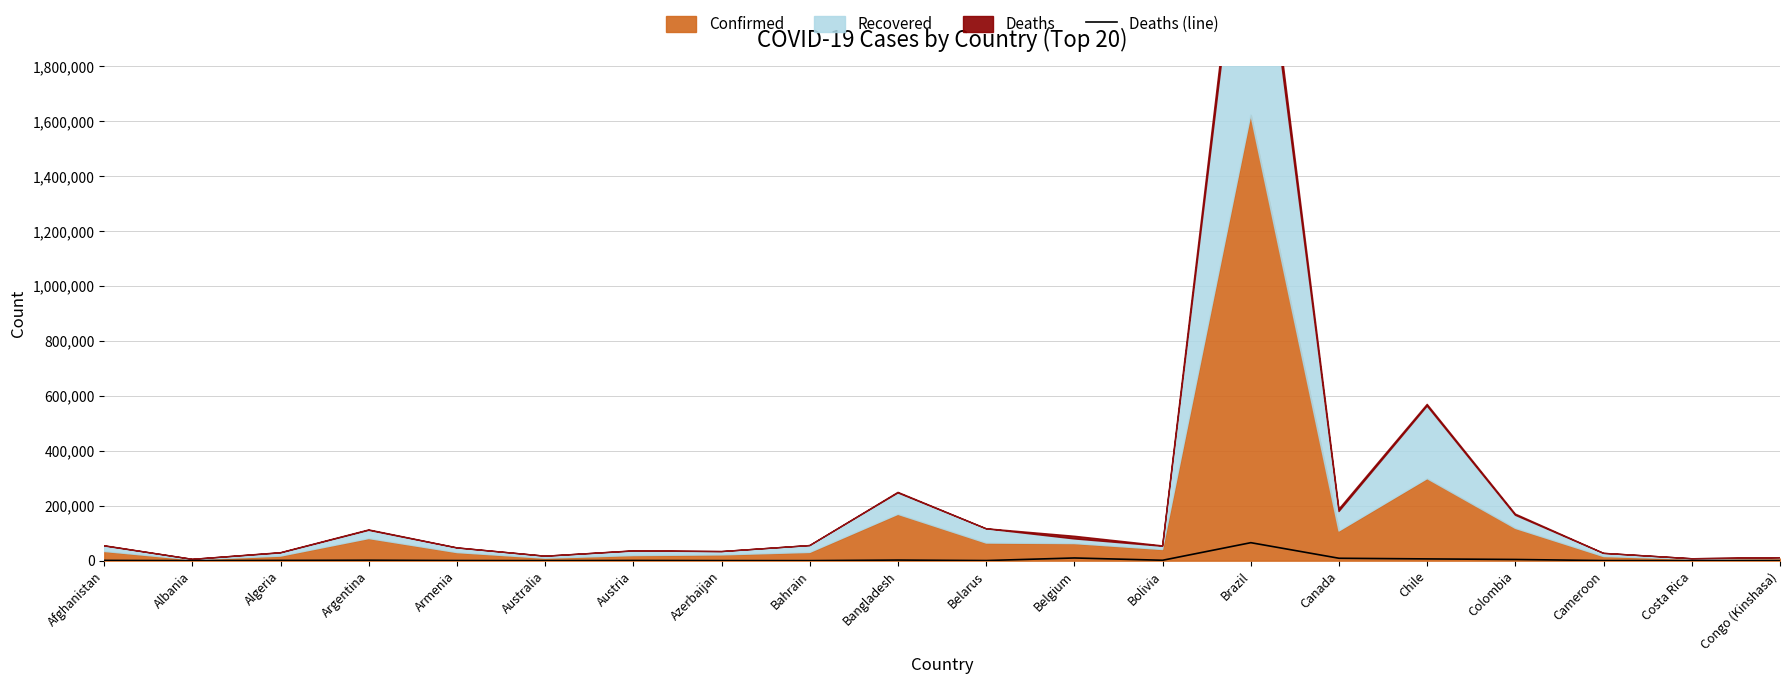

What is the minimum value shown in the chart?

23